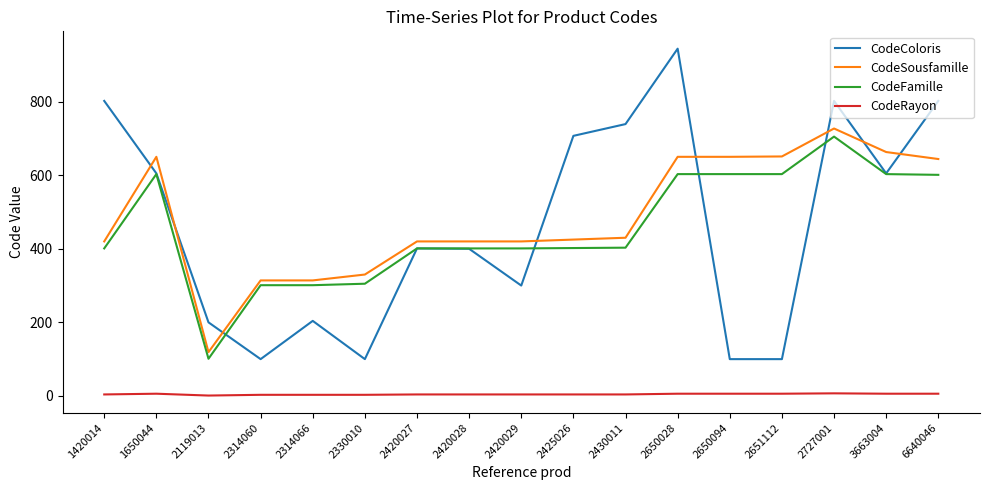

The value of CodeFamille at 2119013 is 101. True or false?

True